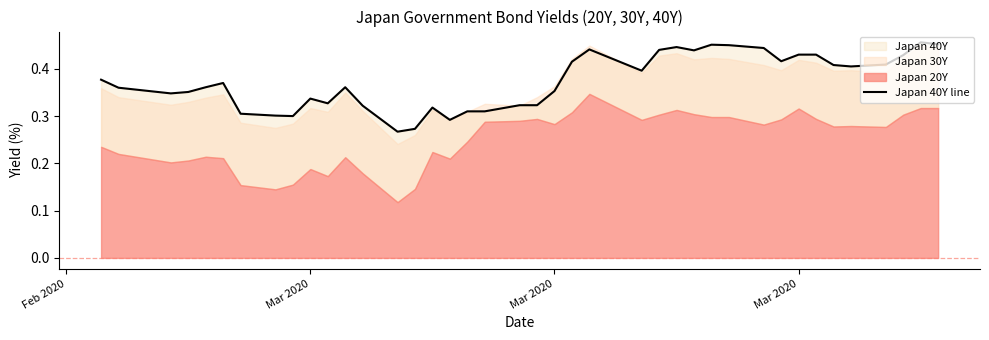

What is the average value?

0.4